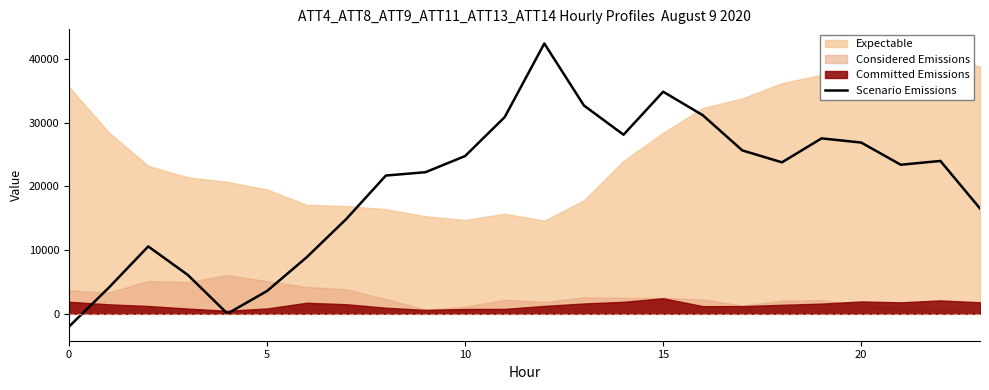

What is the change in value from 16 to 18?

-7401.6